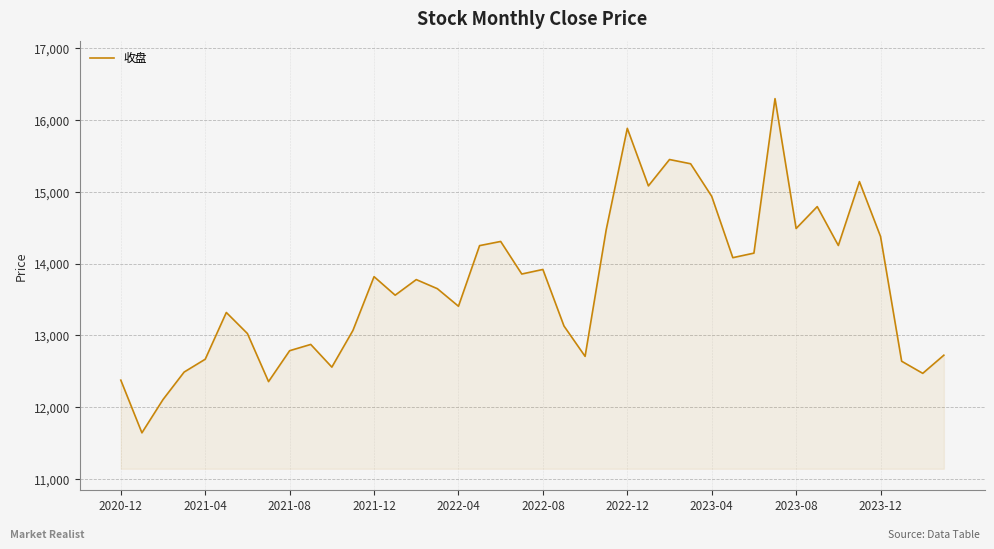

Does the chart have visible grid lines?

Yes